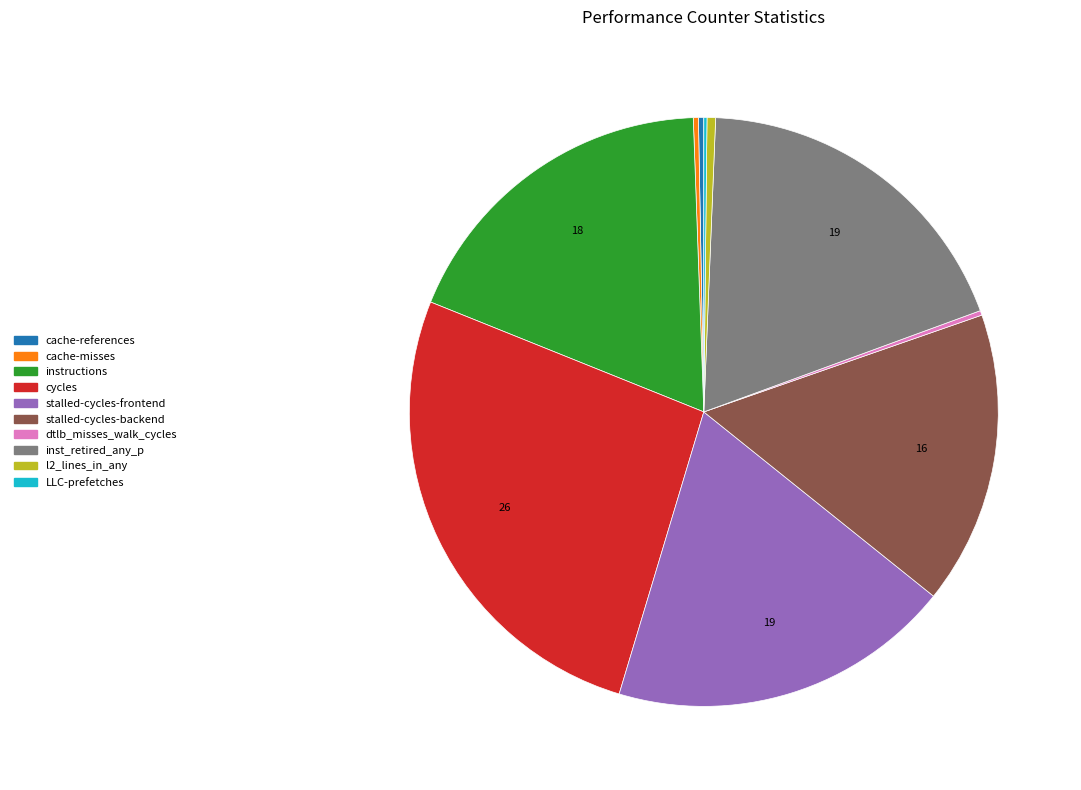

True or false: inst_retired_any_p accounts for 4% of the total.

False